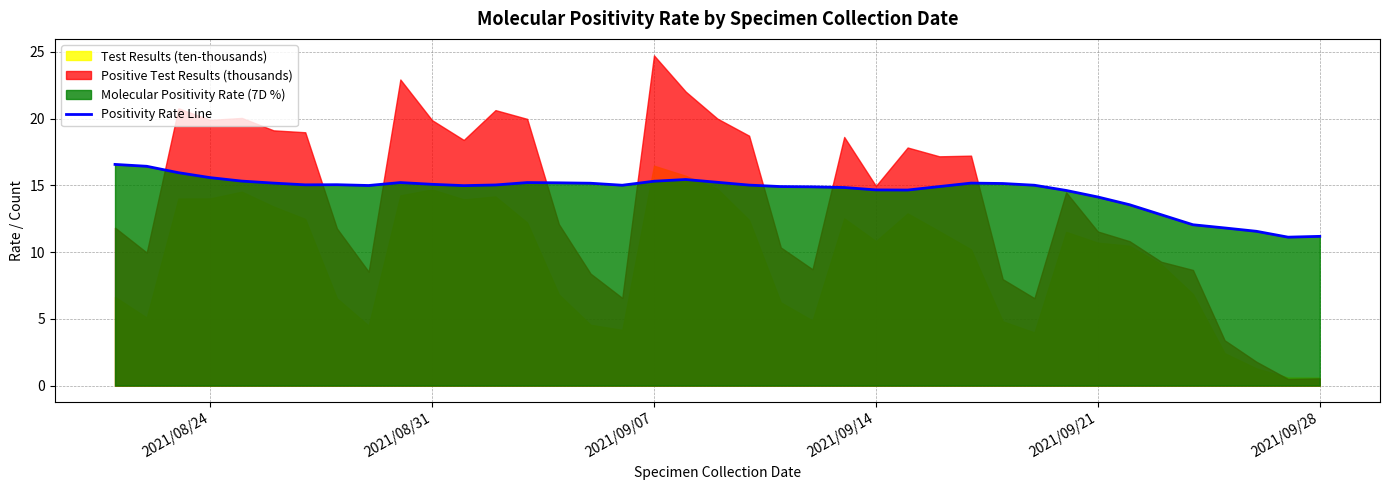

What is the greatest value displayed?

16.6